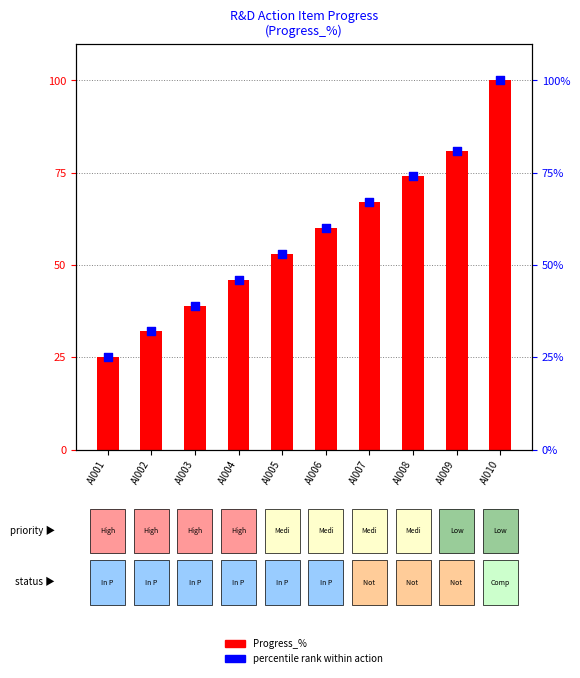

Which series reaches the minimum Y coordinate?

Progress_%